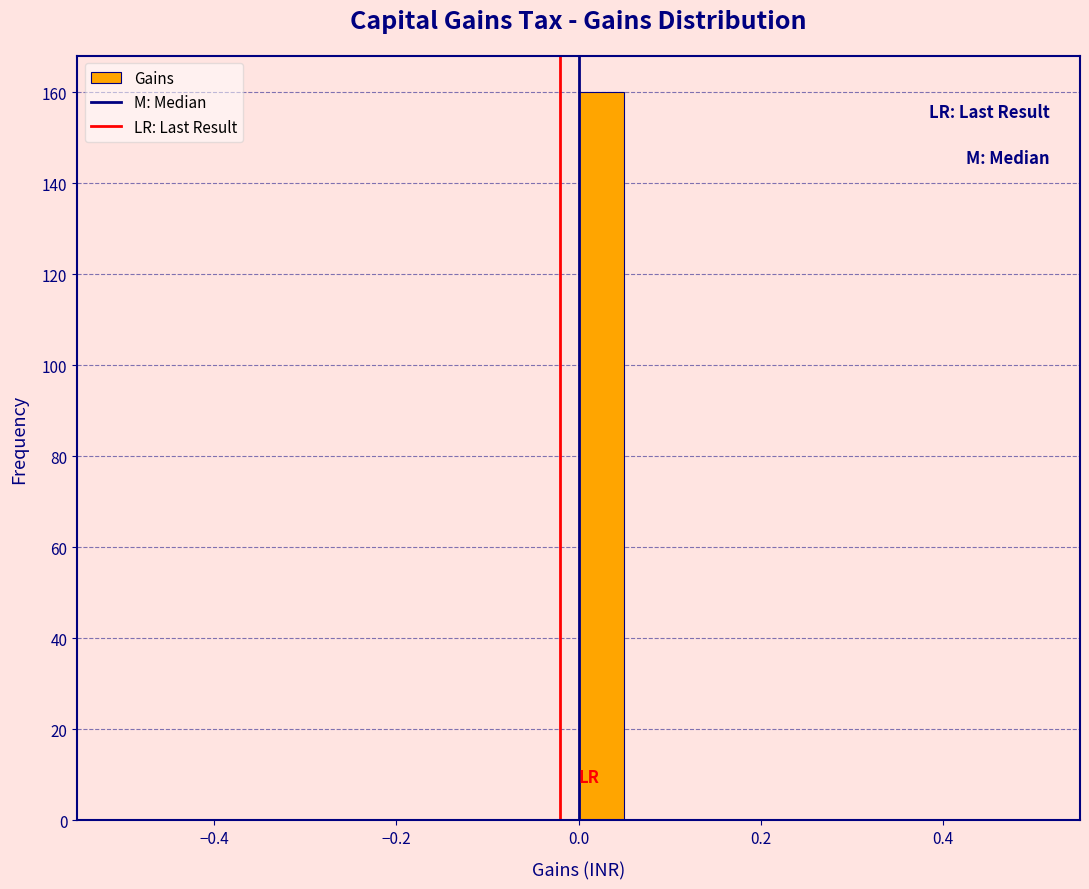

Around what value on the x-axis is the tallest bar? Give the approximate position of its centre, as read against the axis.

0.02